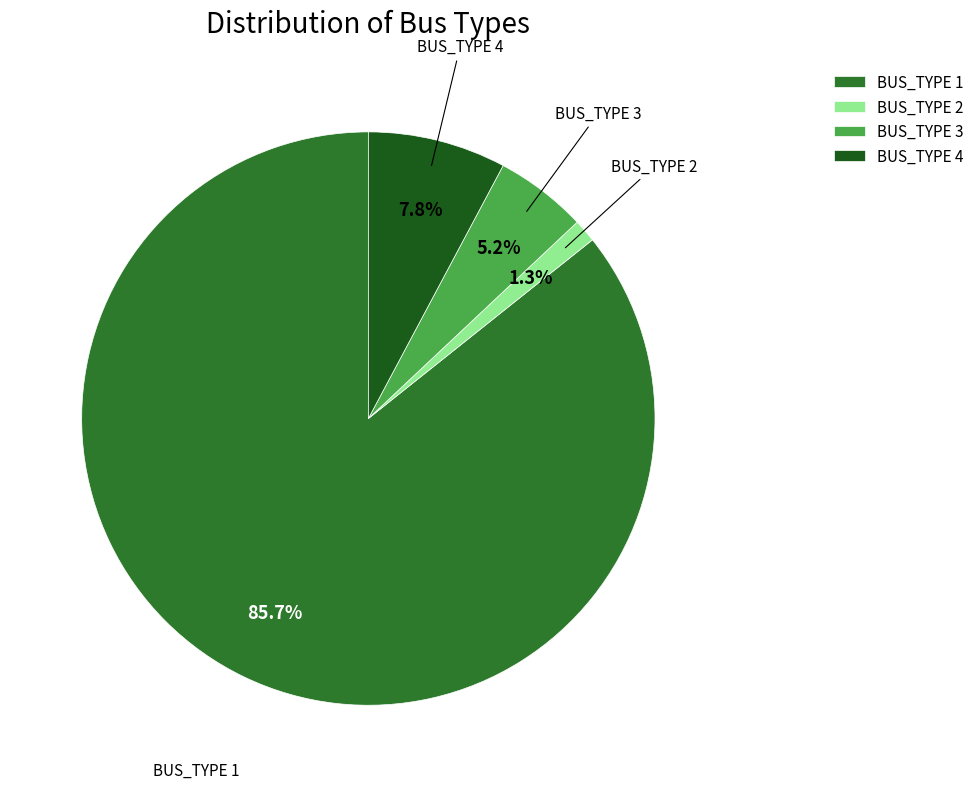

What is the largest slice in the pie chart?

BUS_TYPE 1